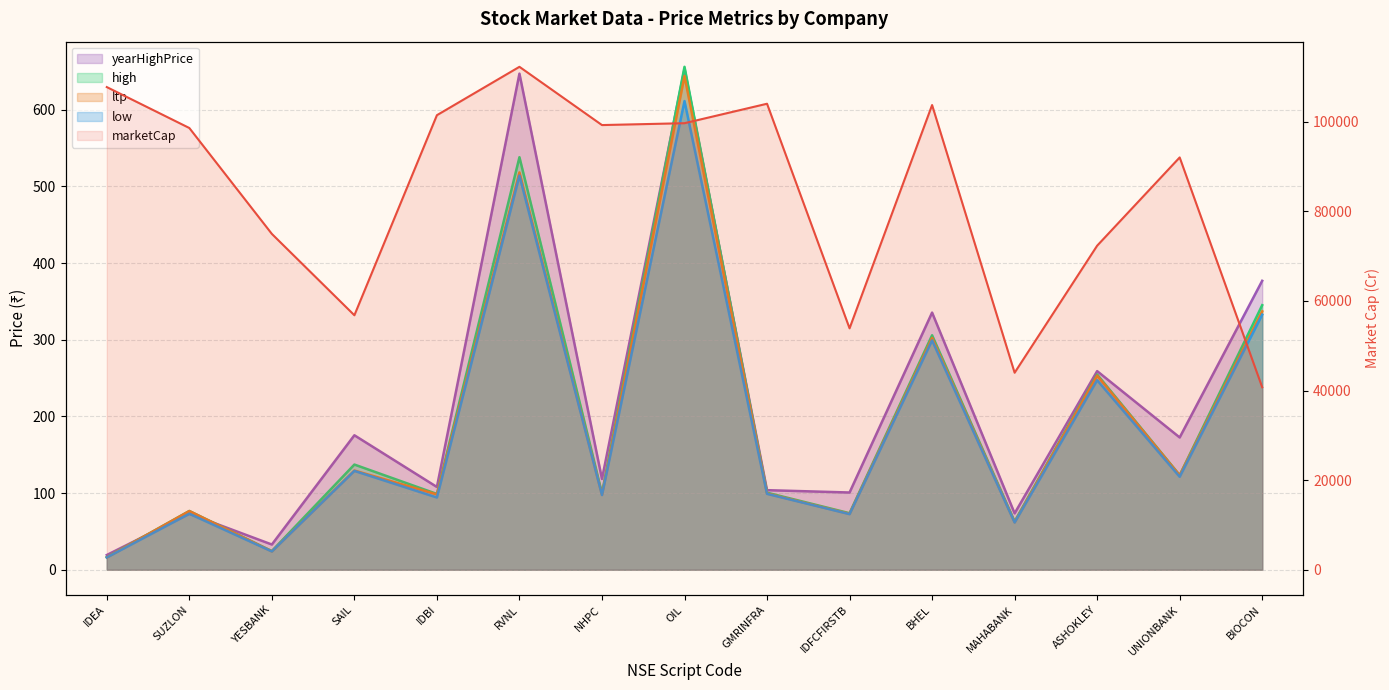

Between NHPC and ASHOKLEY, which is larger?

NHPC